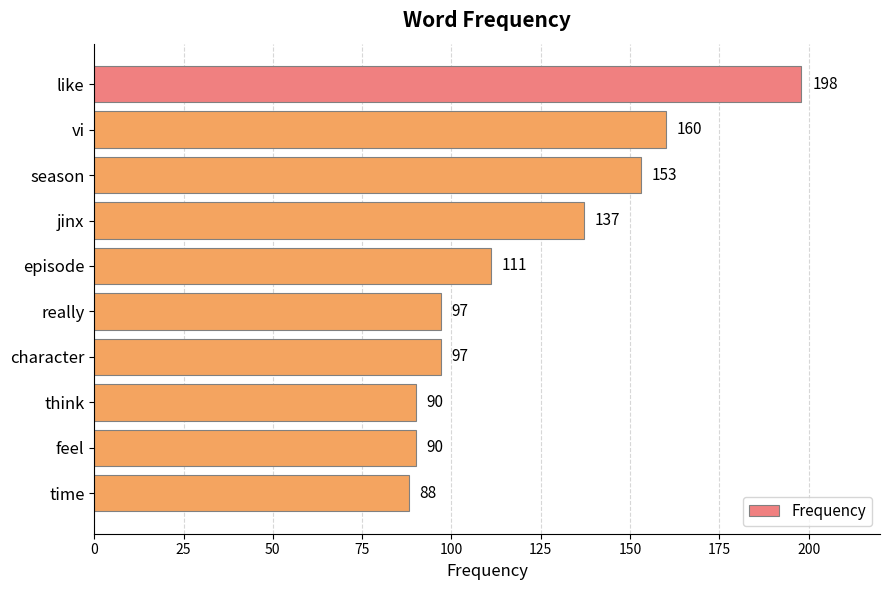

What is the difference between the values at really and feel?

7